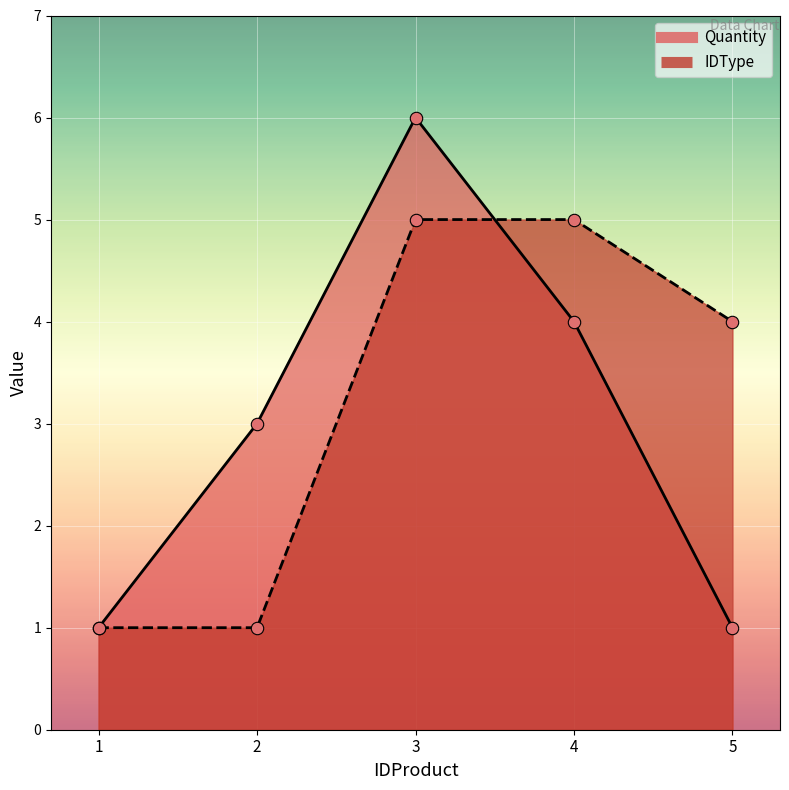

Which series has the largest total across all categories?

IDType